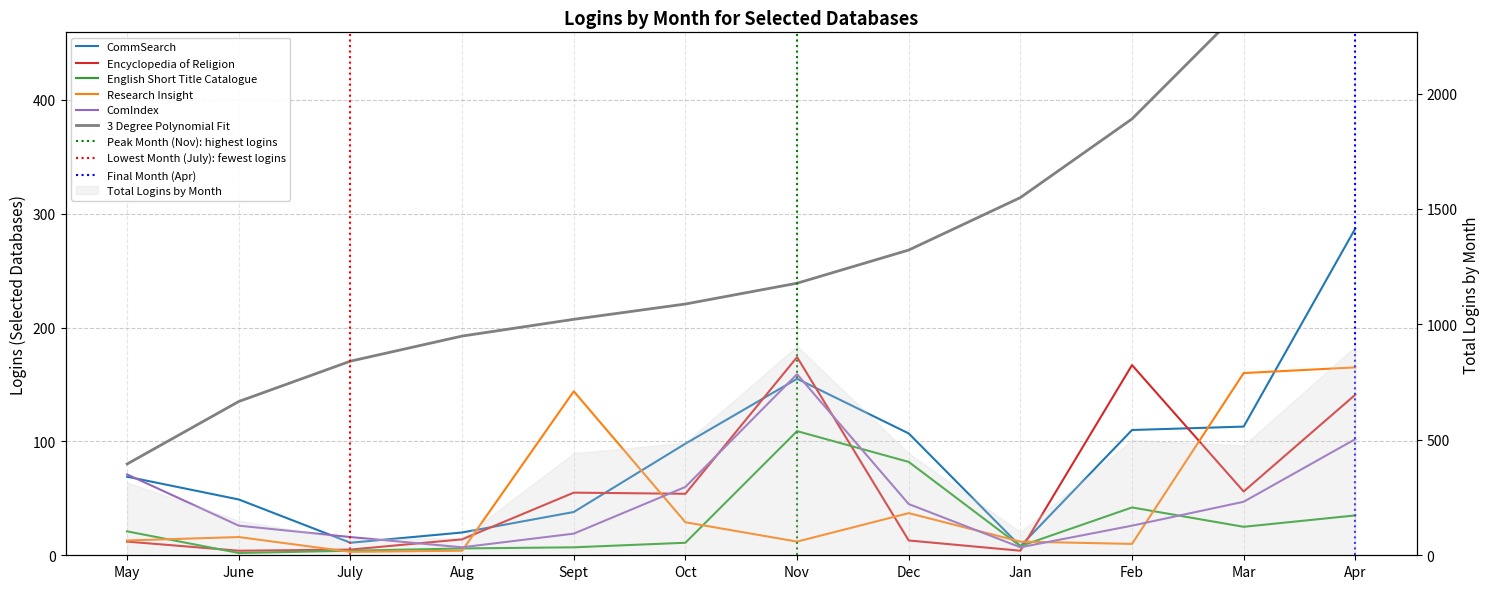

What is the minimum value shown in the chart?

2